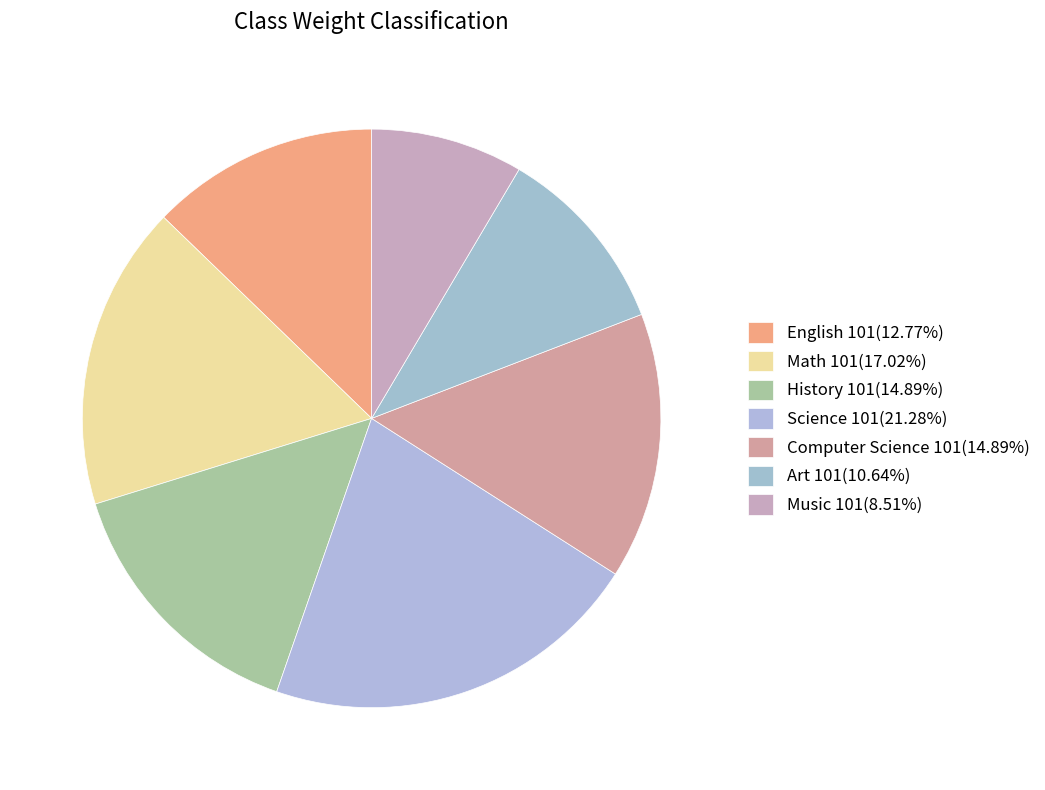

Is there a majority slice in this chart?

No